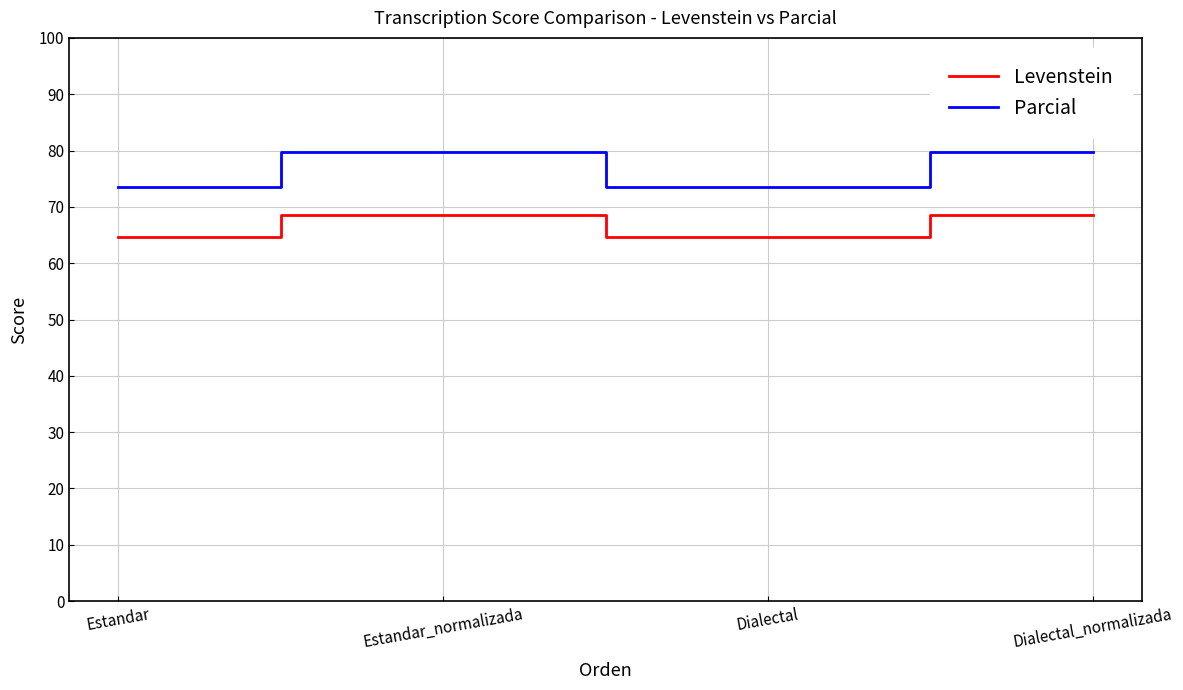

What is the total value across all series at Estandar_normalizada?

148.4